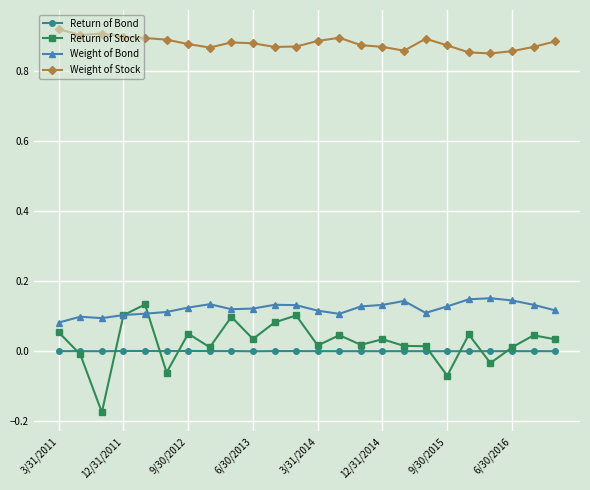

Does the chart have visible grid lines?

Yes